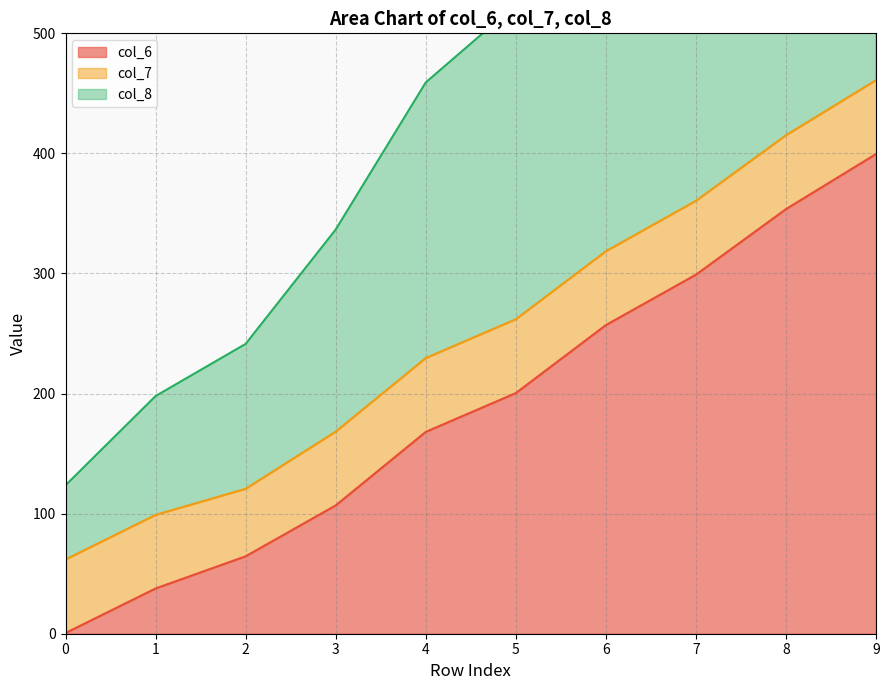

The value of col_6 at 6 is 379.4. True or false?

False